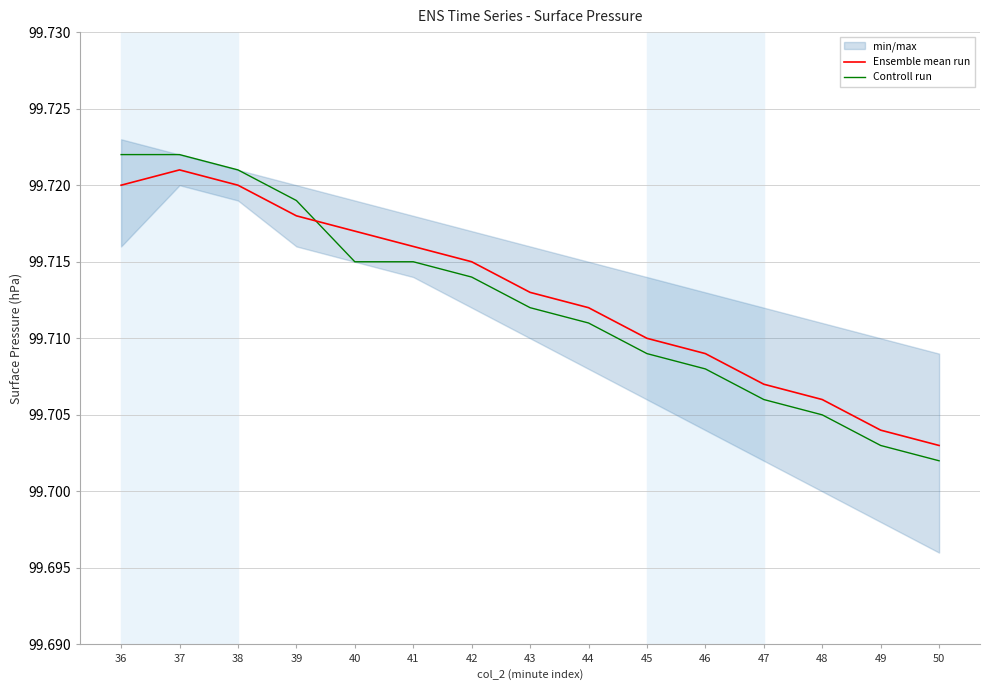

True or false: Controll run has more than 2 interior local peaks.

False